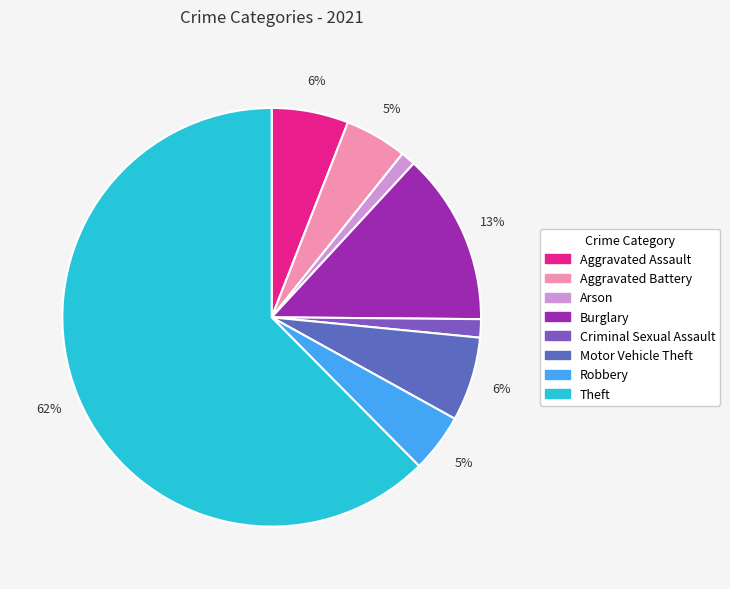

To the nearest percent, what percentage of the pie is Aggravated Battery?

5%